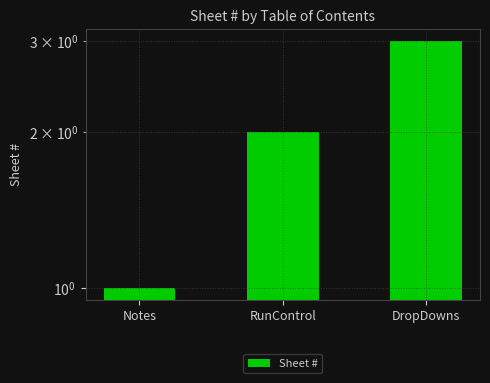

How many bars are there in total?

3